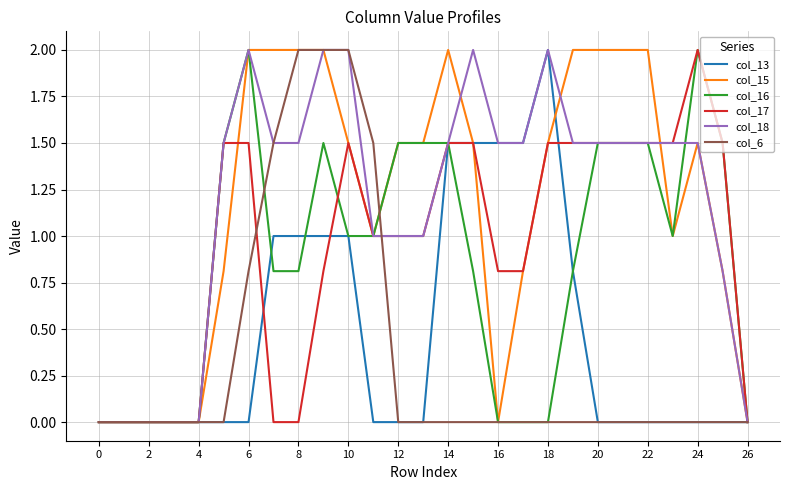

What is the maximum value for col_15?

2.0